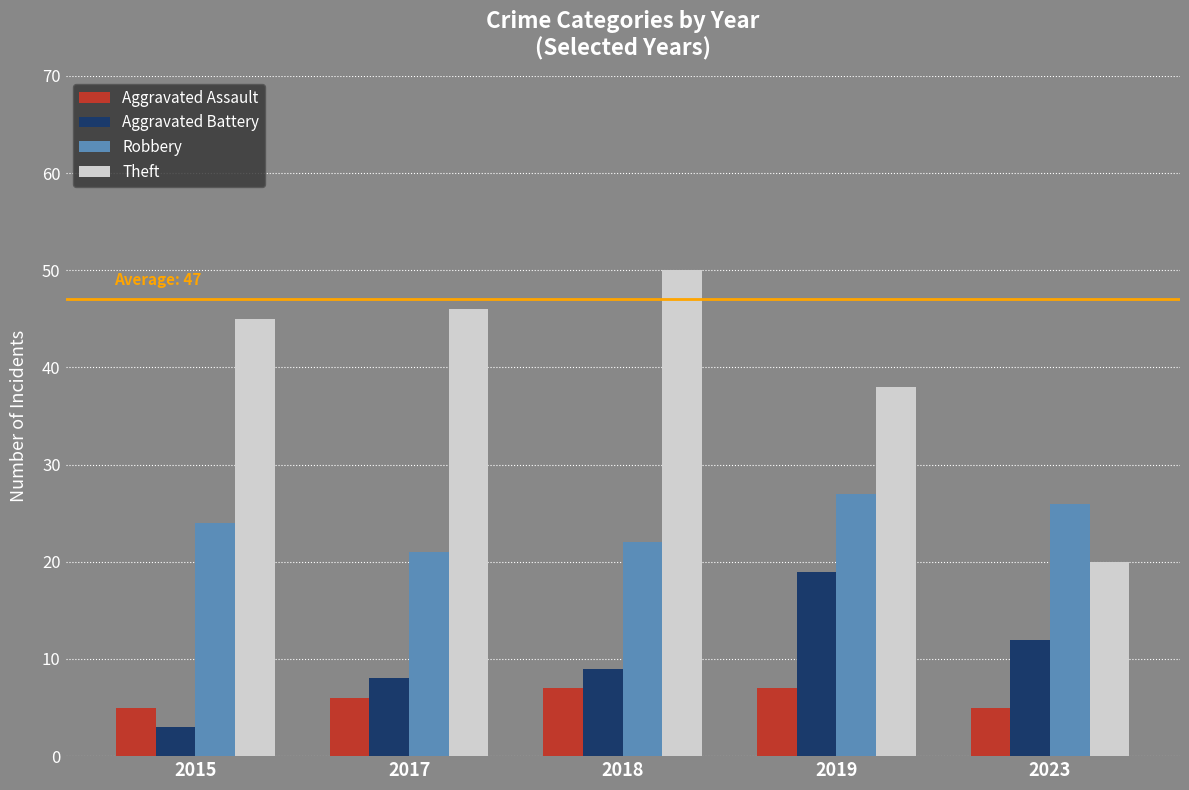

Reading left to right, list all the values displayed in this chart.

Aggravated Assault: 5	6	7	7	5
Aggravated Battery: 3	8	9	19	12
Robbery: 24	21	22	27	26
Theft: 45	46	50	38	20